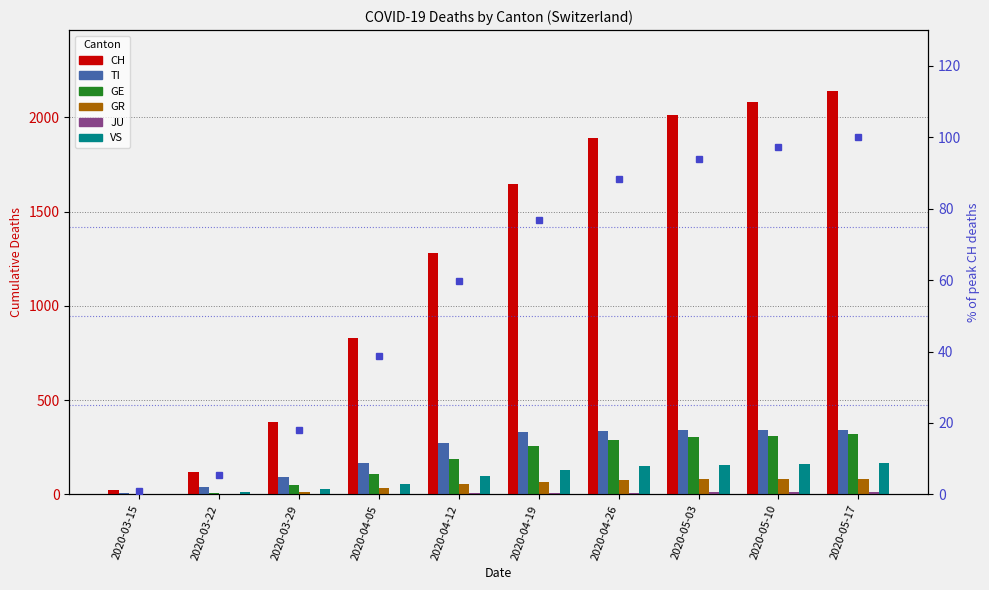

List the series in order of their peak value, lowest first.

JU, GR, VS, GE, TI, CH